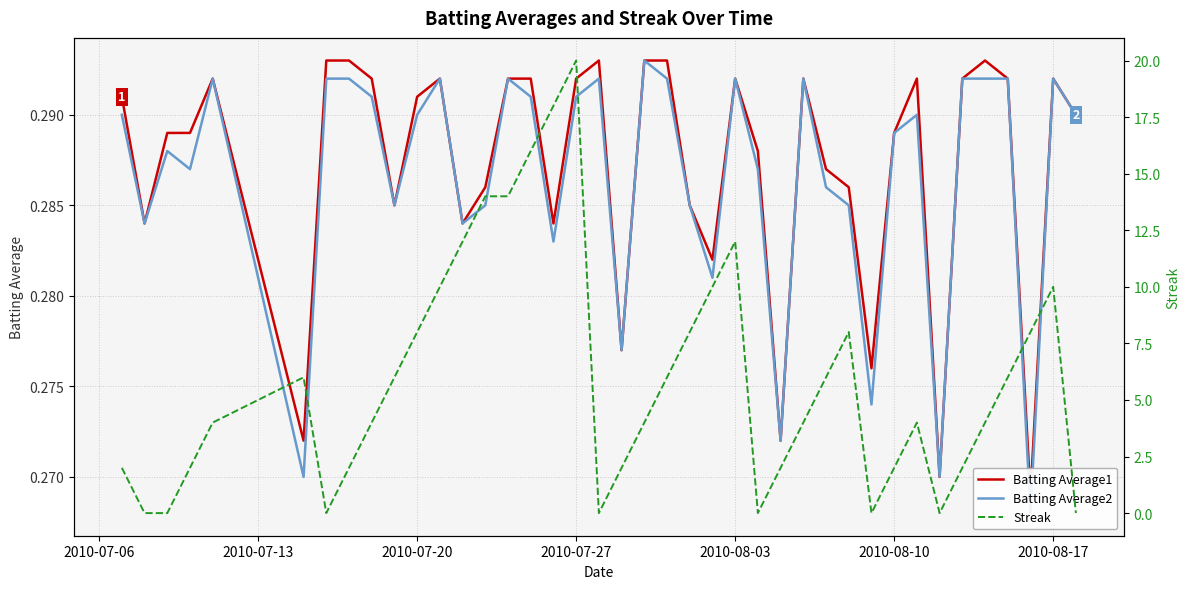

Which series has the largest range (max minus min)?

Streak